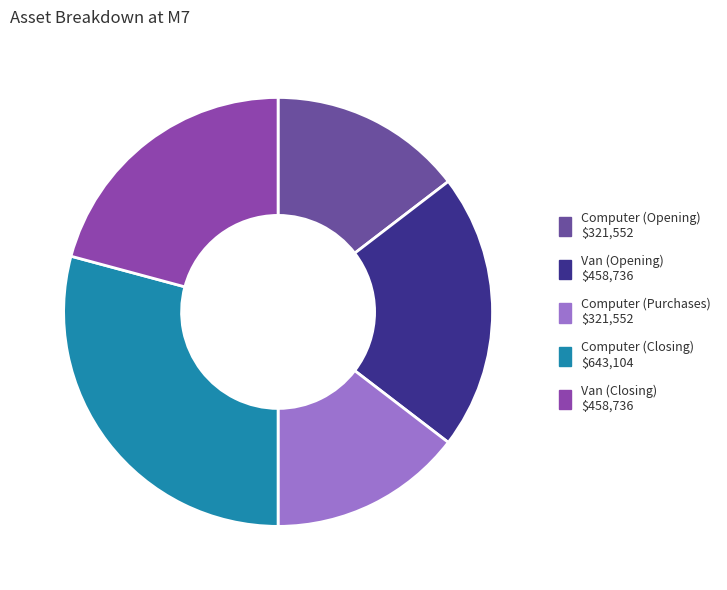

How many segments does this pie chart have?

5